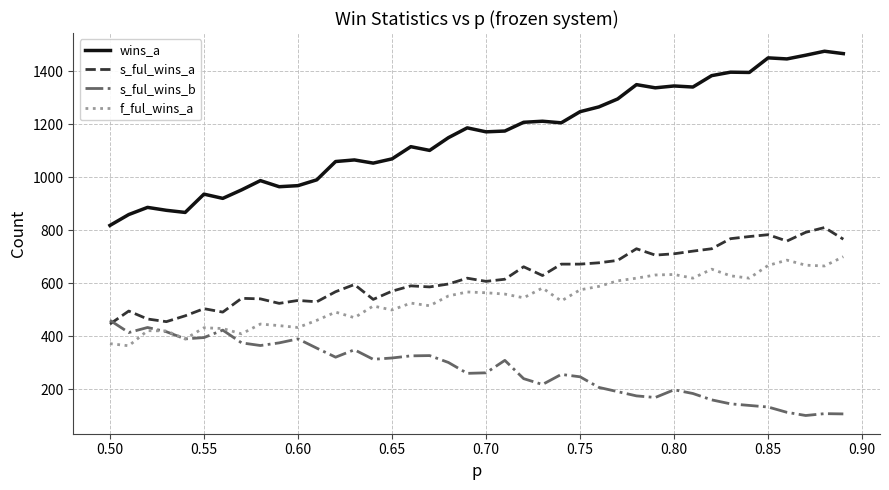

At how many categories does at least one series exceed 257?

40